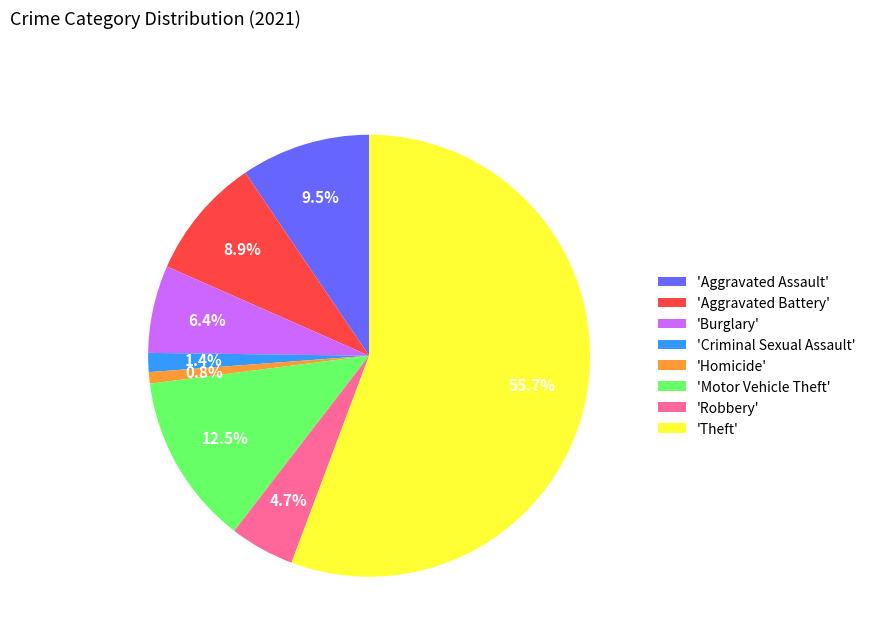

Count the number of slices in the pie.

8